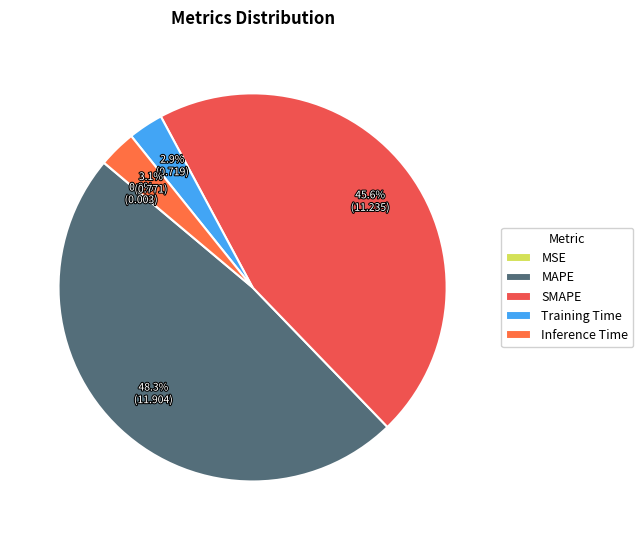

Is the sum of Inference Time and MSE greater than half?

No